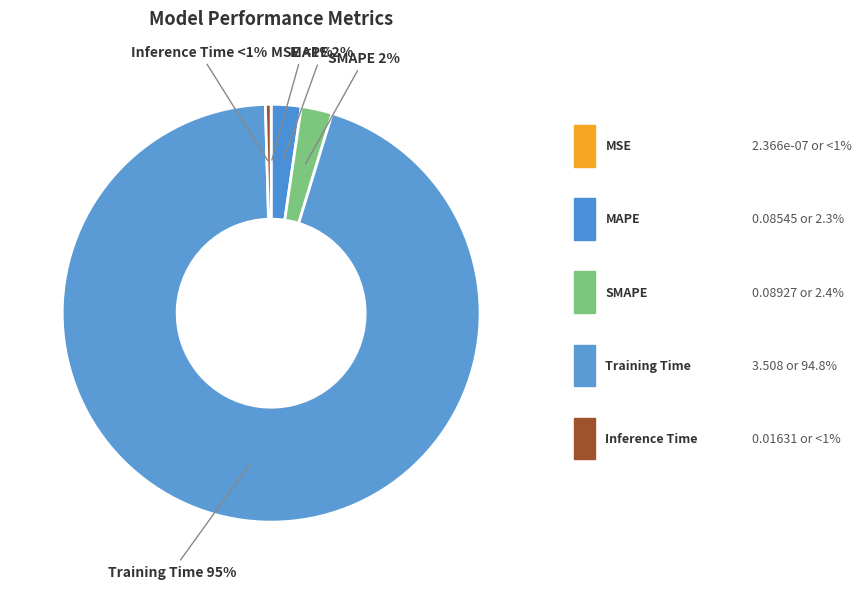

To the nearest percent, what is the difference between the Training Time and Inference Time slice percentages?

94%